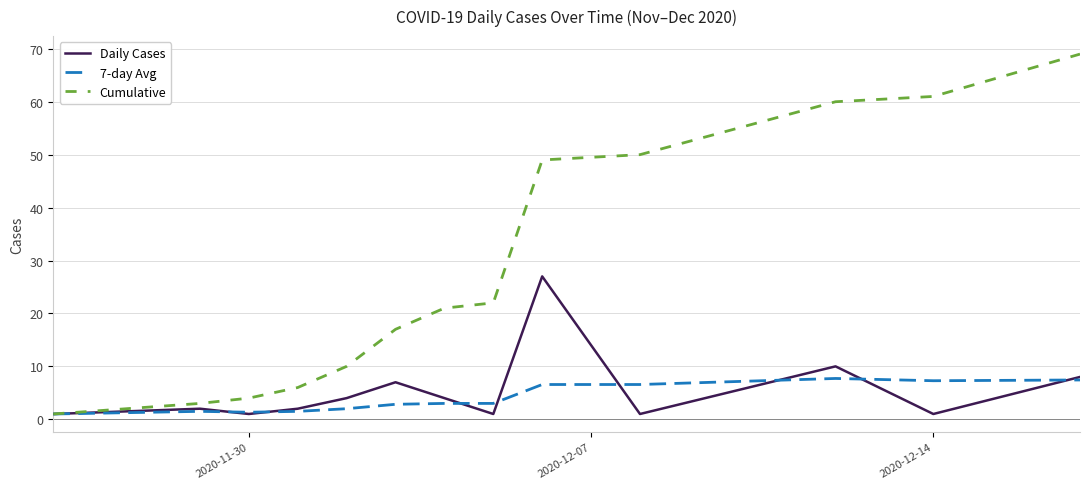

Which series has the largest range (max minus min)?

Cumulative